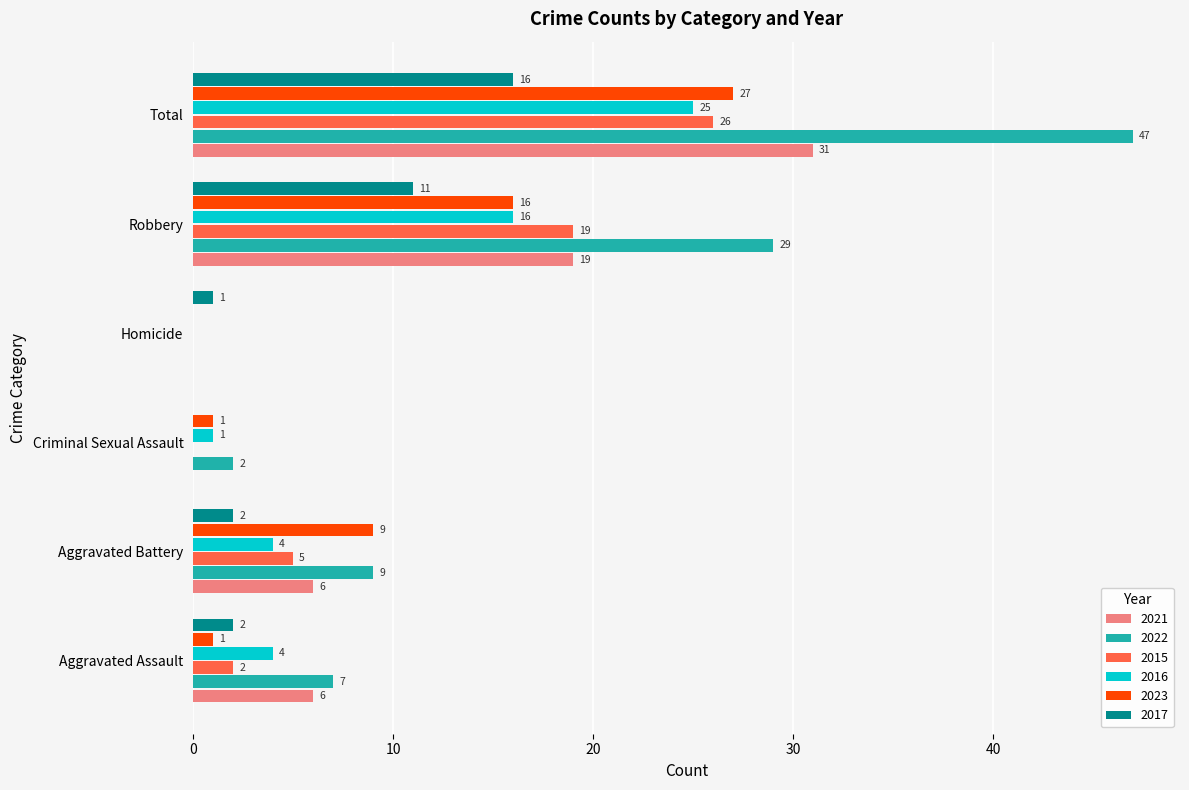

What is the sum of the 2017 values at Robbery and Criminal Sexual Assault?

11